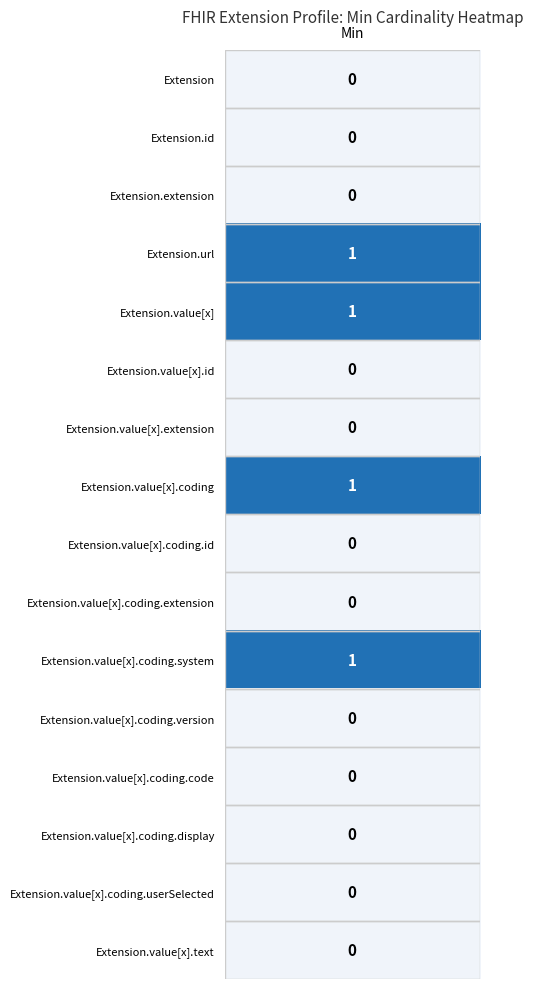

Which has a higher value, 7 or 3?

7